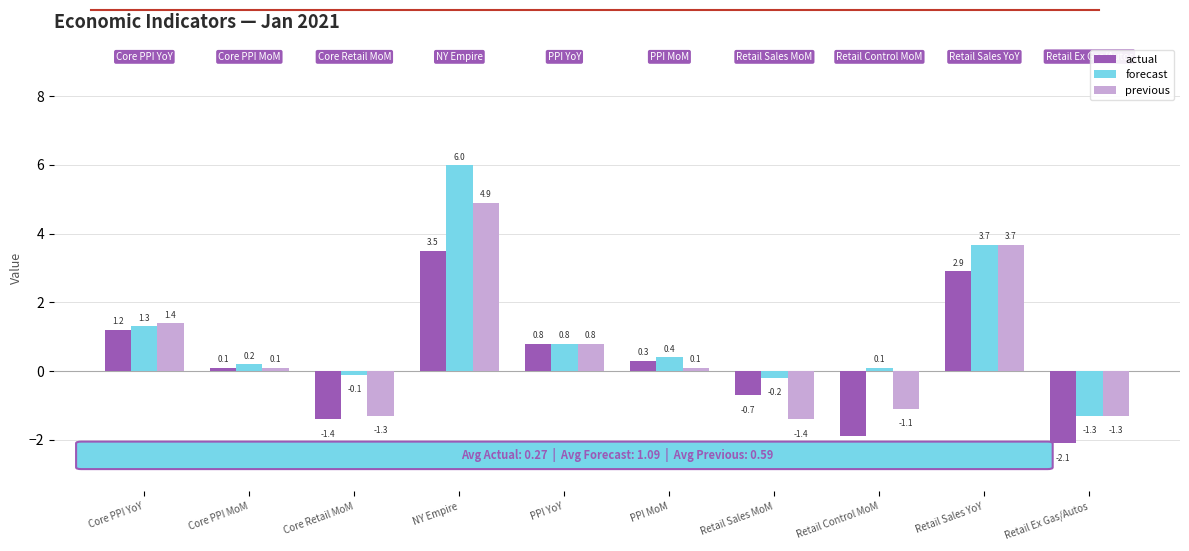

Rank the categories by actual value from highest to lowest.

NY Empire, Retail Sales YoY, Core PPI YoY, PPI YoY, PPI MoM, Core PPI MoM, Retail Sales MoM, Core Retail MoM, Retail Control MoM, Retail Ex Gas/Autos